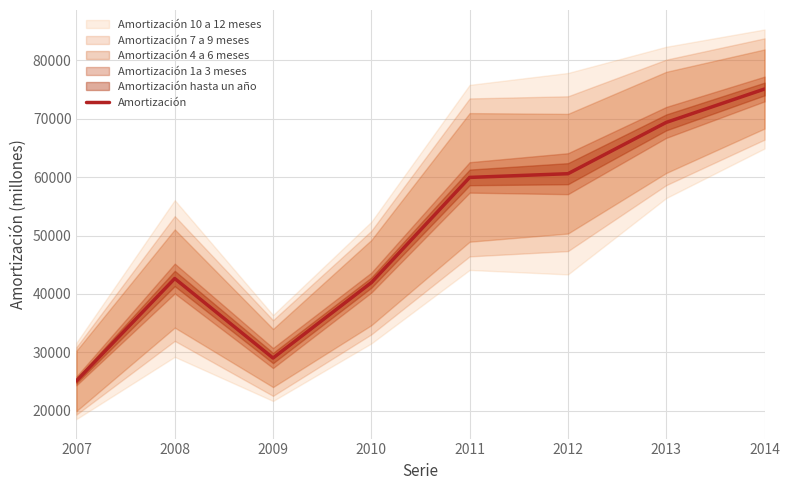

How many values exceed 59961?

3